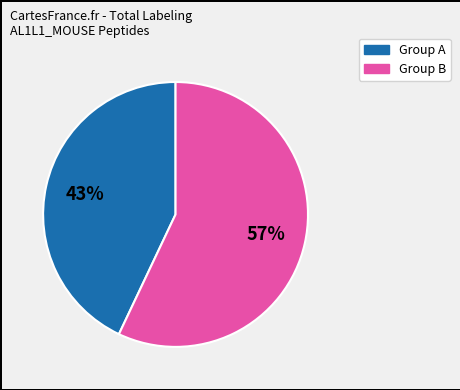

Is there any slice that represents more than half of the pie?

Yes